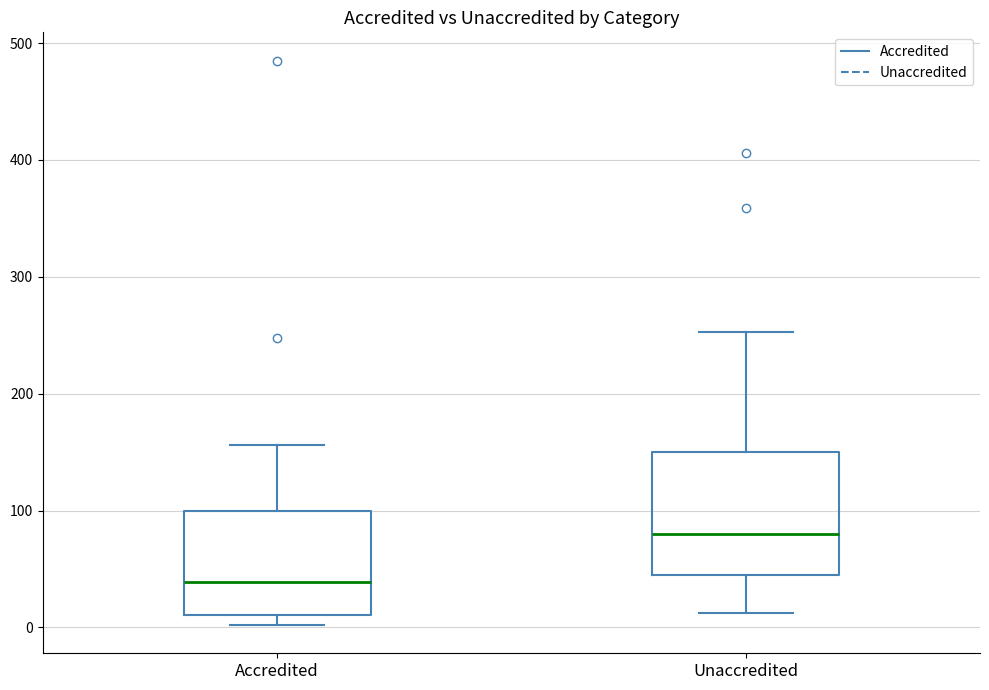

Which box is the tallest, from its lower edge to its upper edge?

Unaccredited